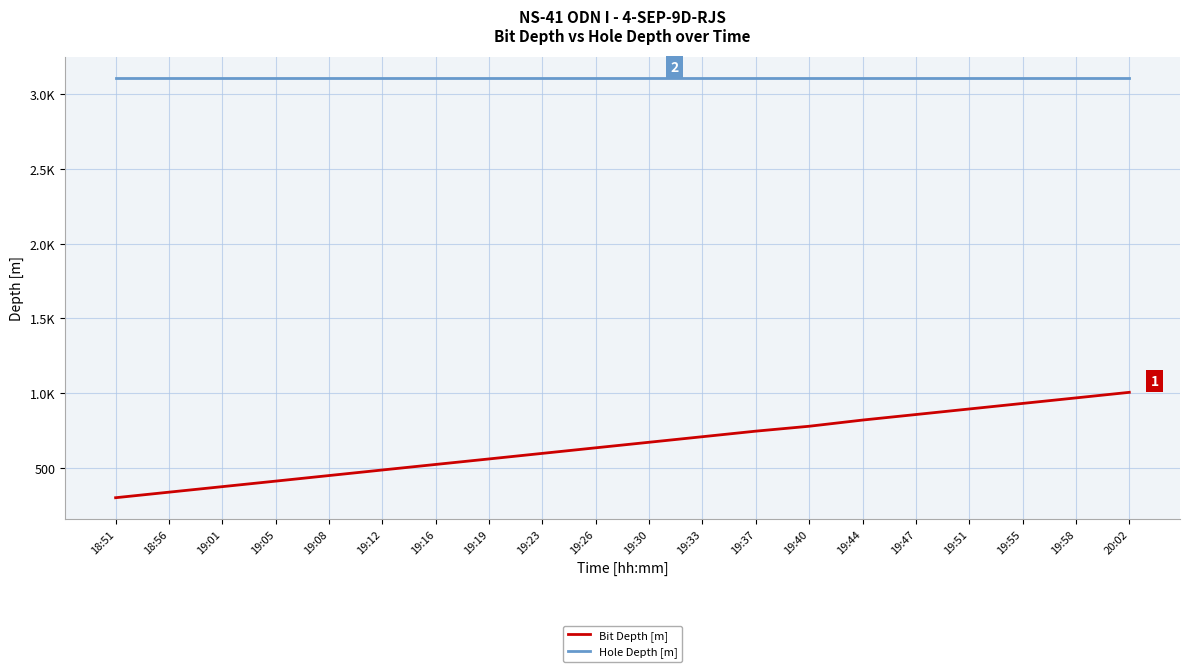

True or false: Hole Depth [m] and Bit Depth [m] intersect in this chart.

False